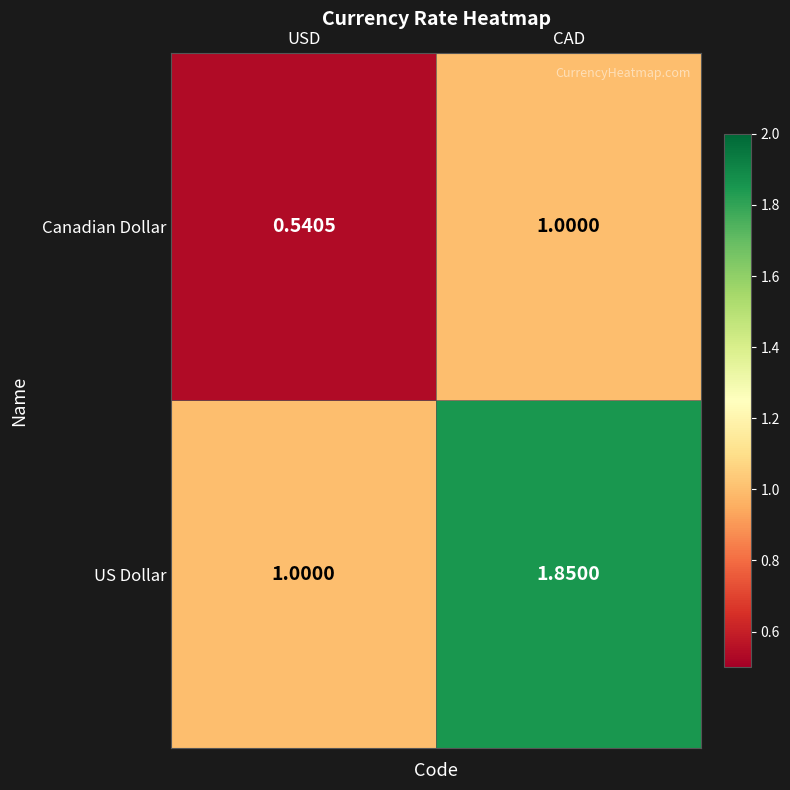

At which label is US Dollar closest to 1?

USD